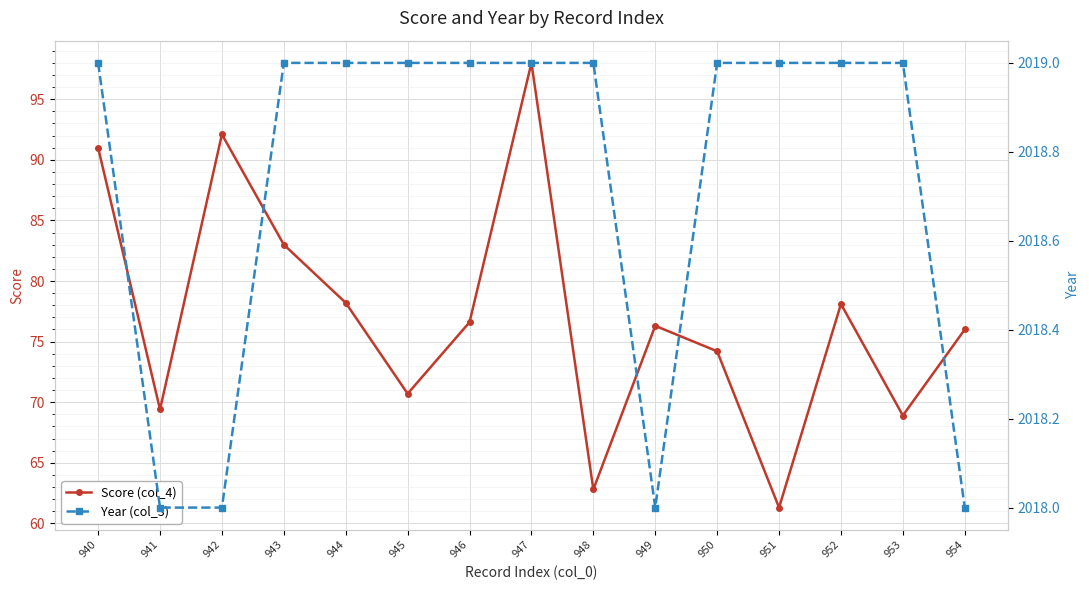

At which category does the chart reach its minimum across all series?

951